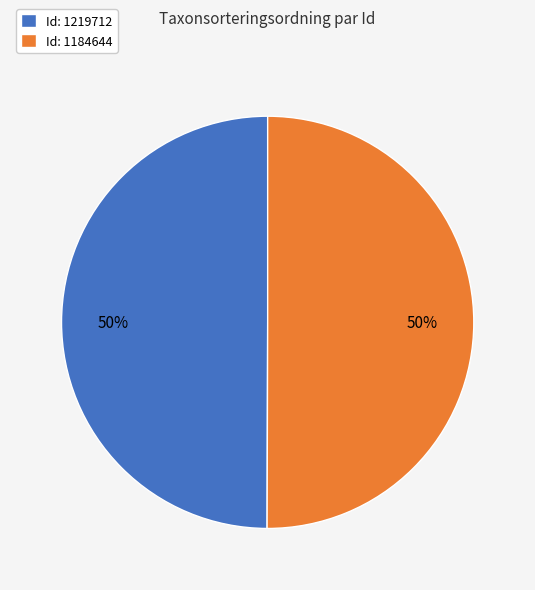

Do Id: 1219712 and Id: 1184644 together represent more than half of the pie?

Yes